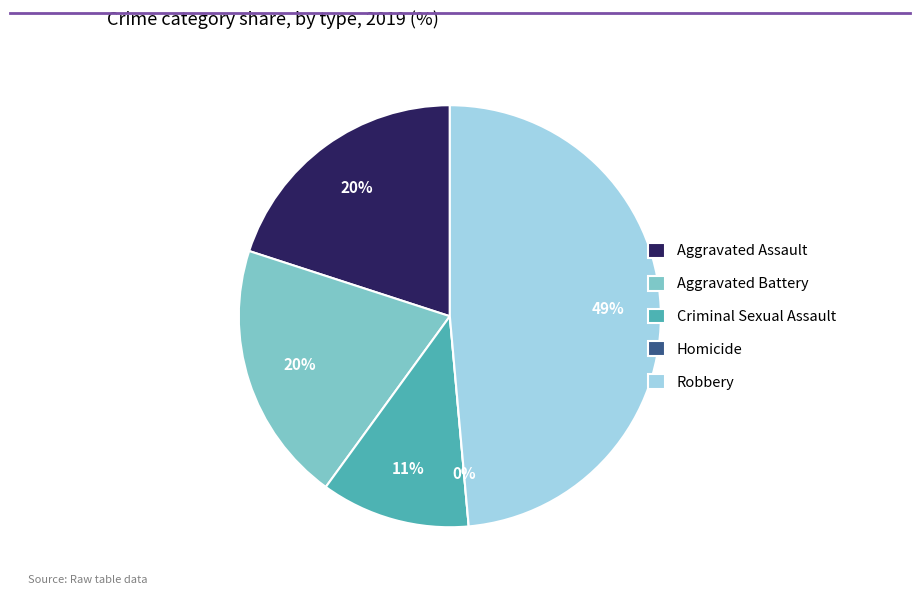

True or false: Aggravated Assault accounts for 20% of the total.

True